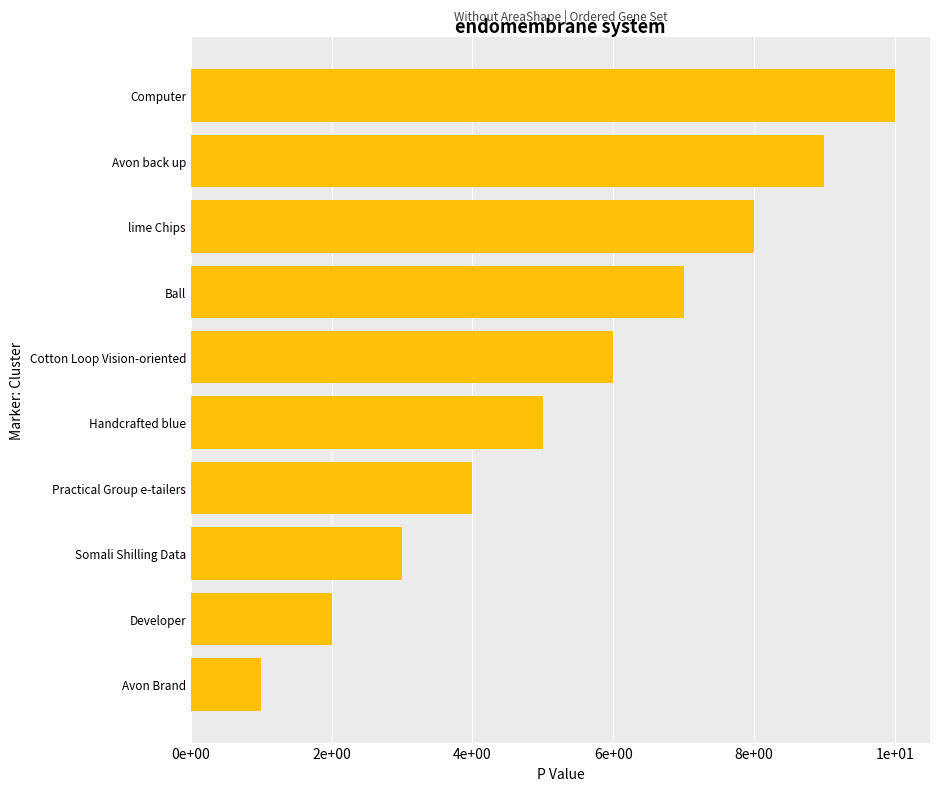

Rank the categories by value from lowest to highest.

Avon Brand, Developer, Somali Shilling Data, Practical Group e-tailers, Handcrafted blue, Cotton Loop Vision-oriented, Ball, lime Chips, Avon back up, Computer